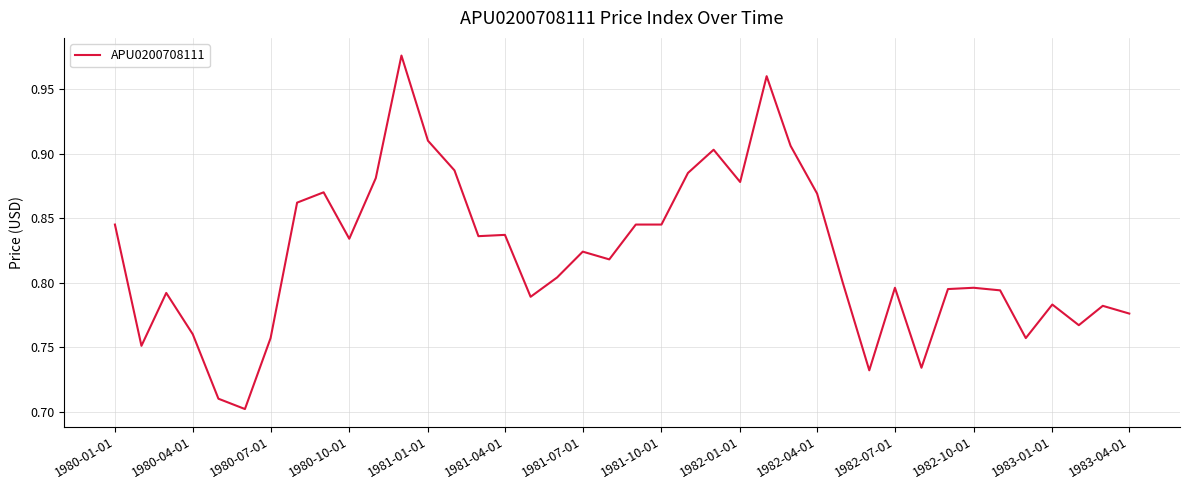

What is the difference between the maximum and minimum values?

0.3